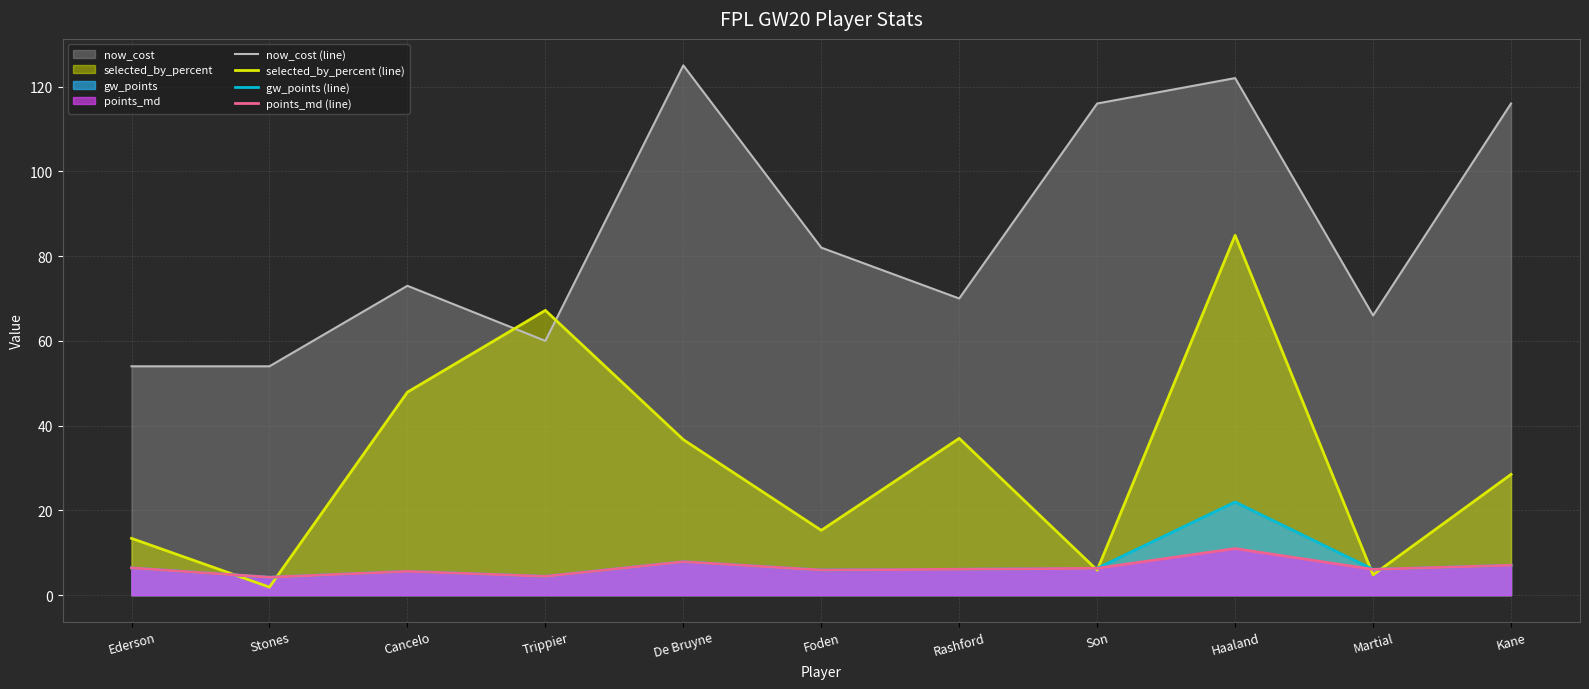

After their last crossing, which series has the higher values: now_cost (line) or selected_by_percent (line)?

now_cost (line)